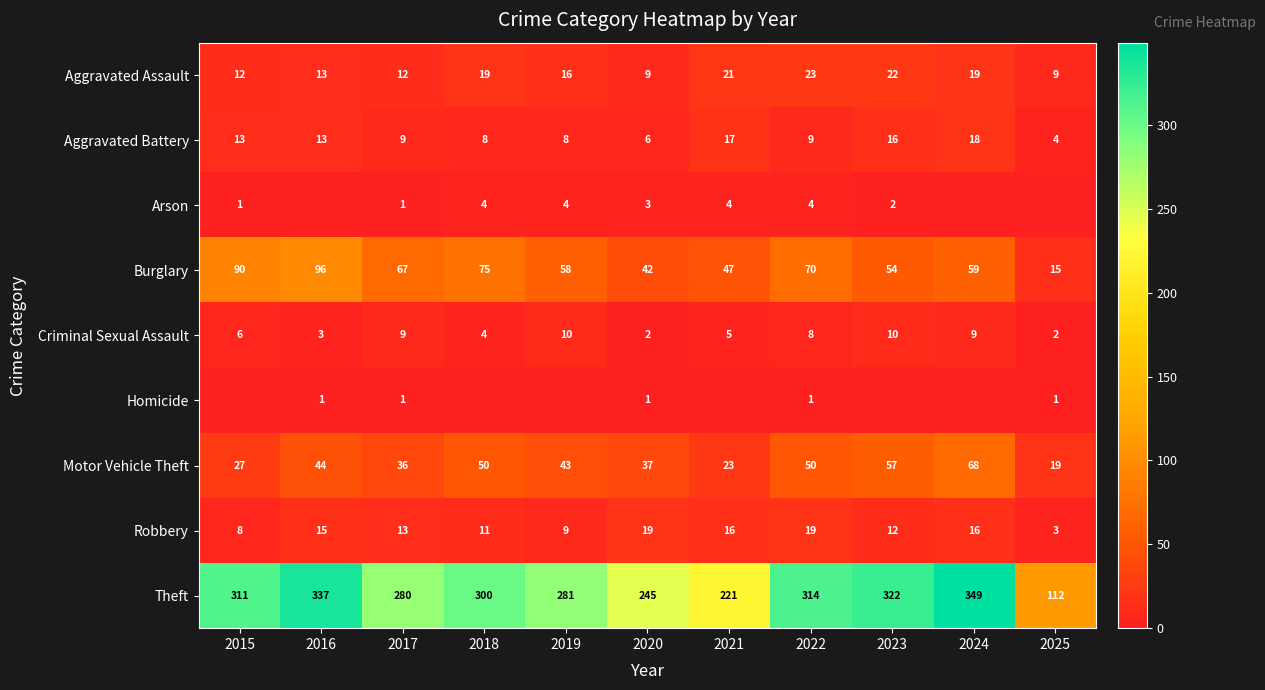

What is the spread (max minus min) of values at 2017?

279